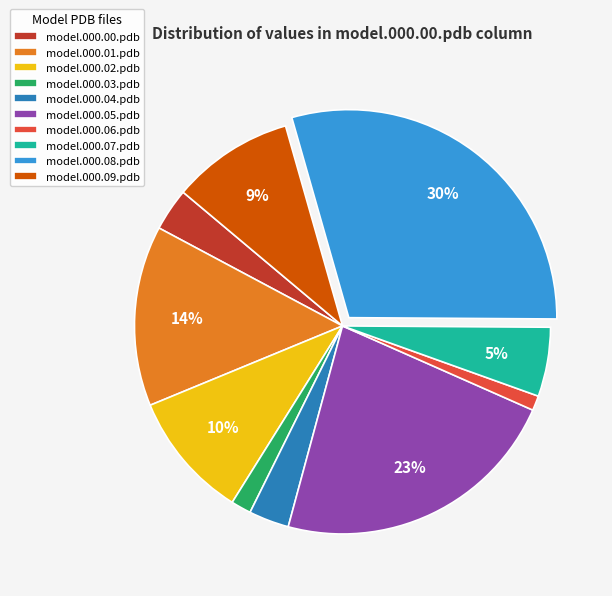

To the nearest percent, what is the combined percentage of model.000.06.pdb and model.000.04.pdb?

4%